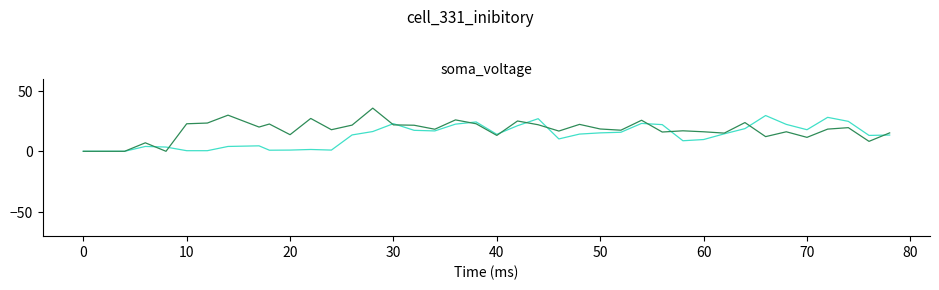

What is the maximum value shown in the chart?

35.6